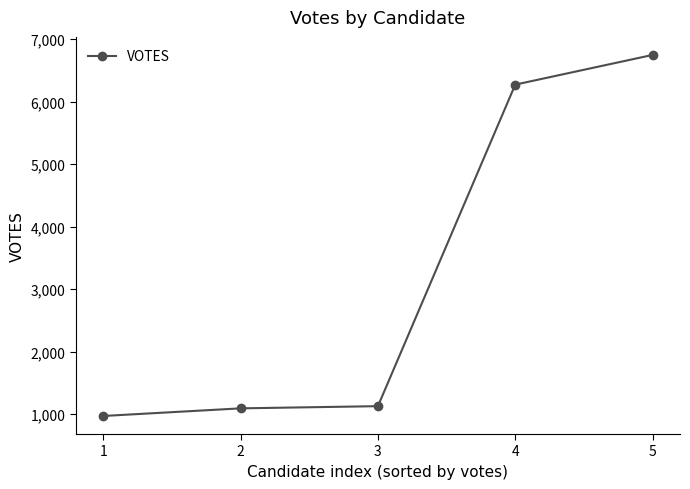

The value at 2 is 1093. True or false?

True